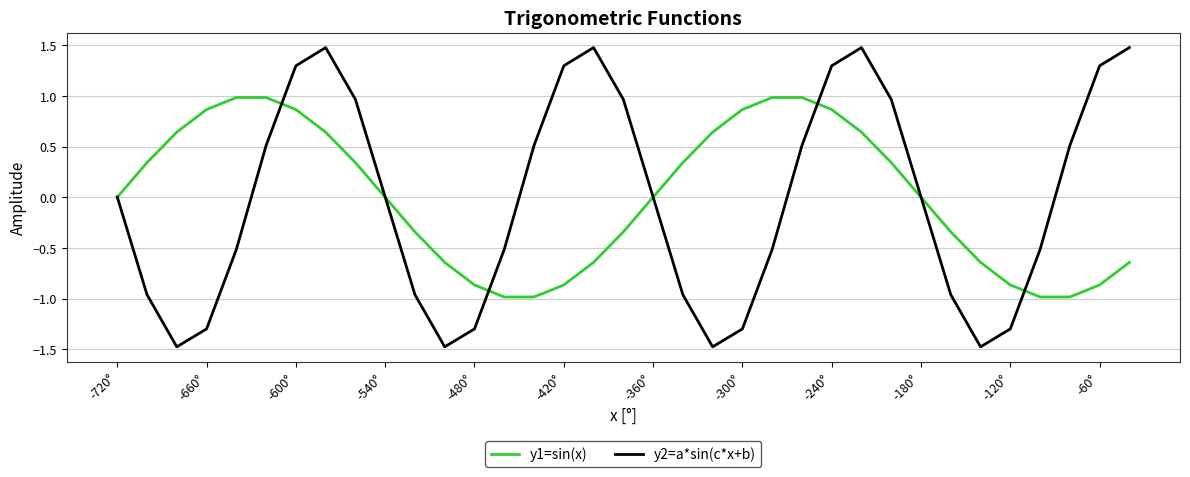

Which series has the largest range (max minus min)?

y2=a*sin(c*x+b)